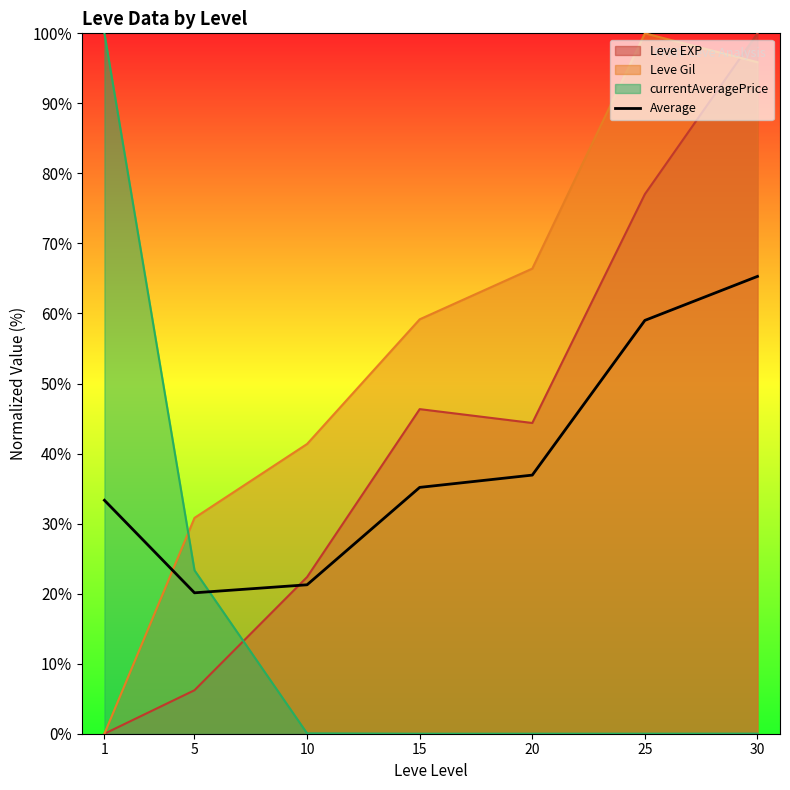

List the labels in order of value, smallest first.

5, 10, 1, 15, 20, 25, 30